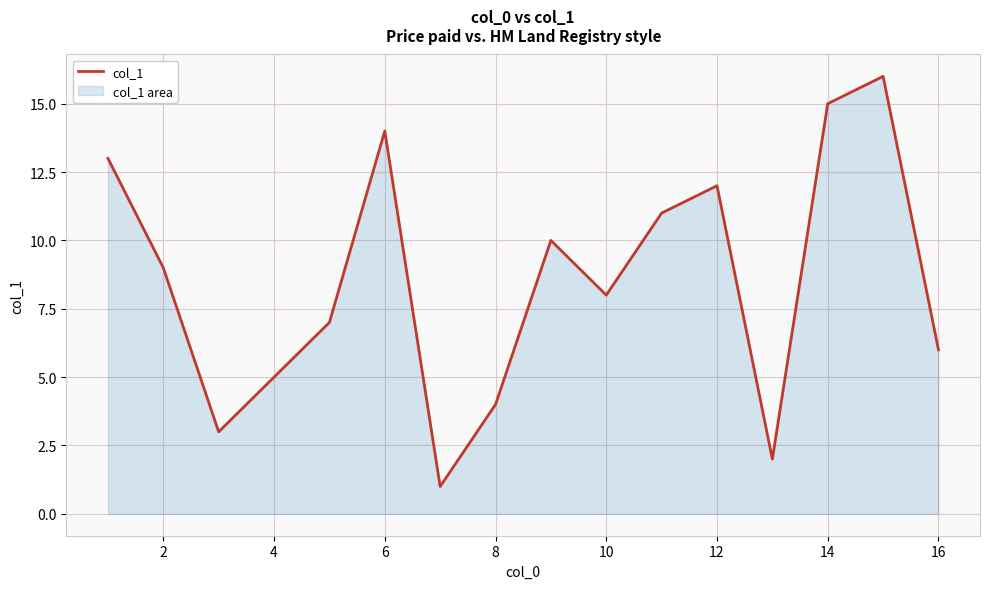

The value at 2 is 9. True or false?

True